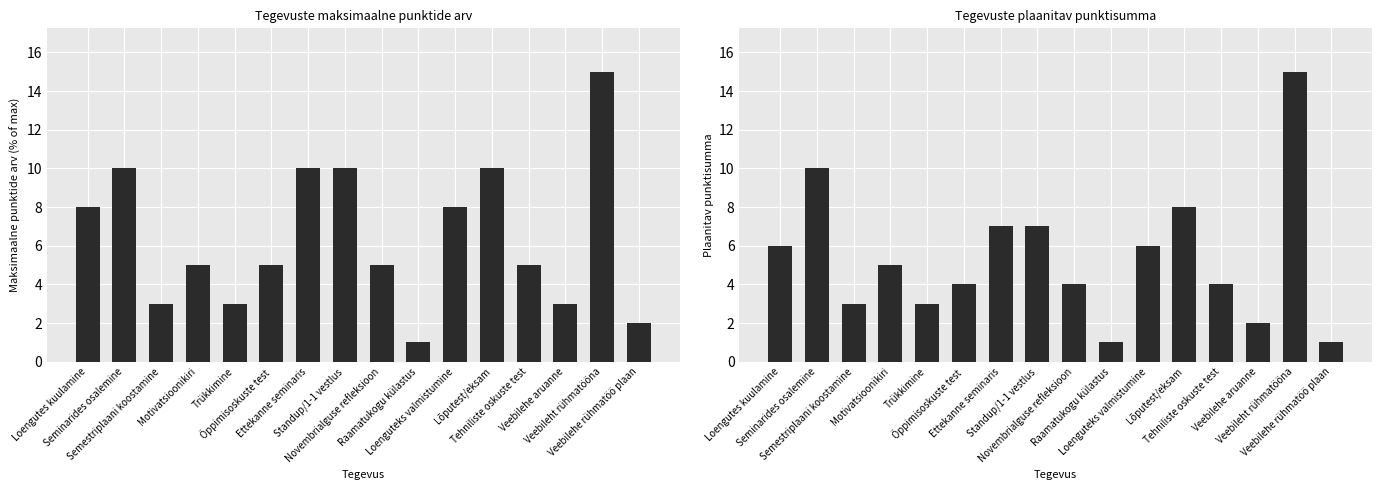

What is the value of the Maksimaalne Punktide arv bar at the 12th from the left?

10